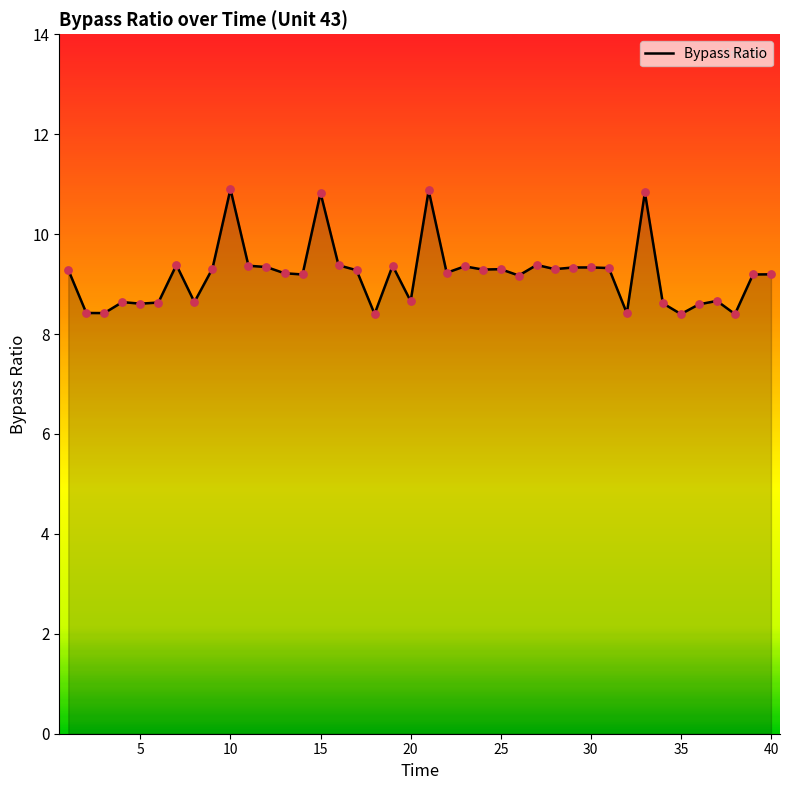

What is the greatest value displayed?

10.9